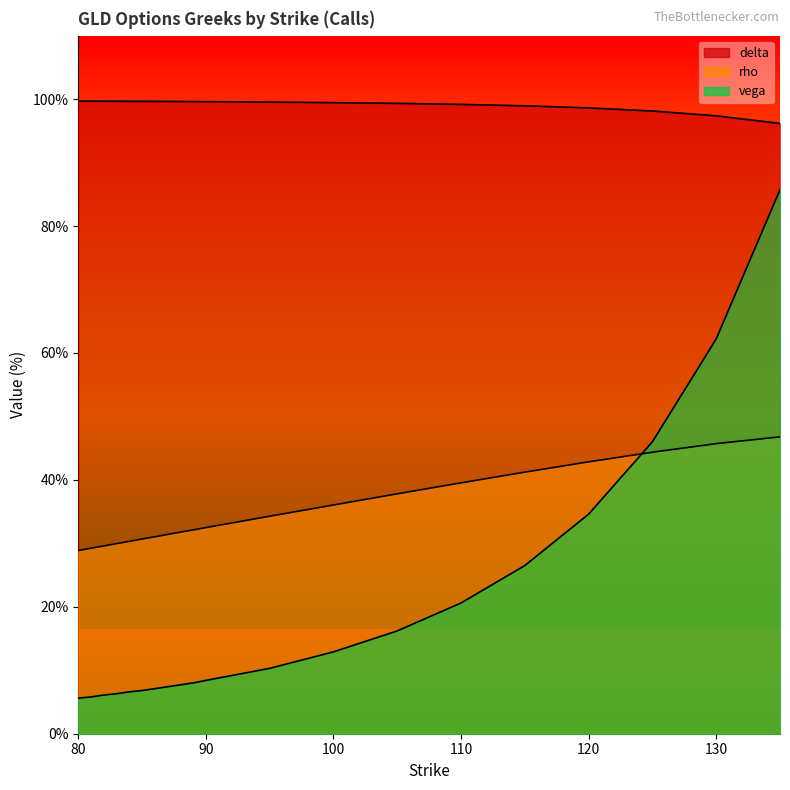

List the series in order of their overall mean, lowest first.

vega, rho, delta